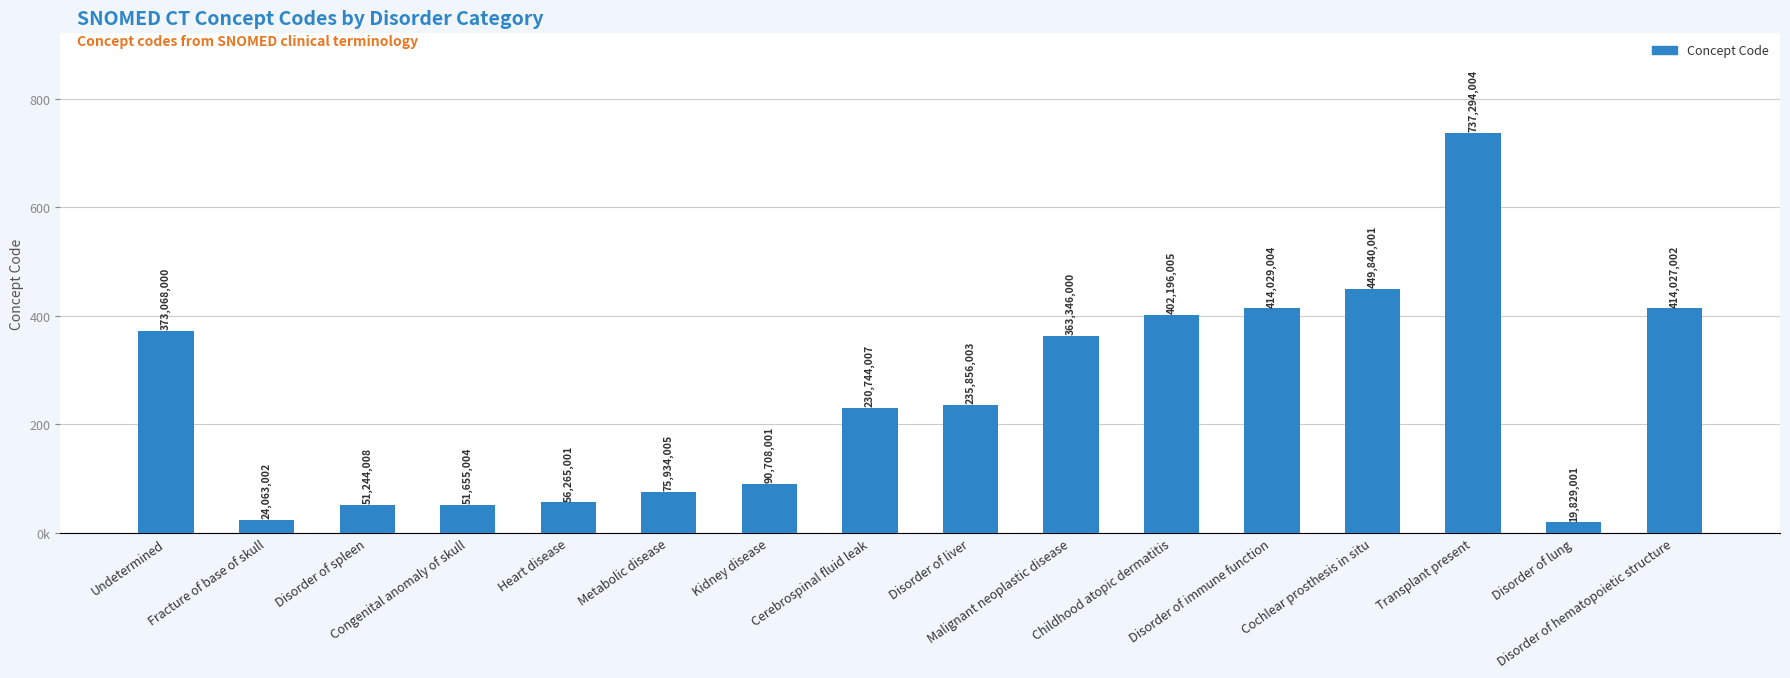

True or false: the data shows 268200718 at Childhood atopic dermatitis.

False